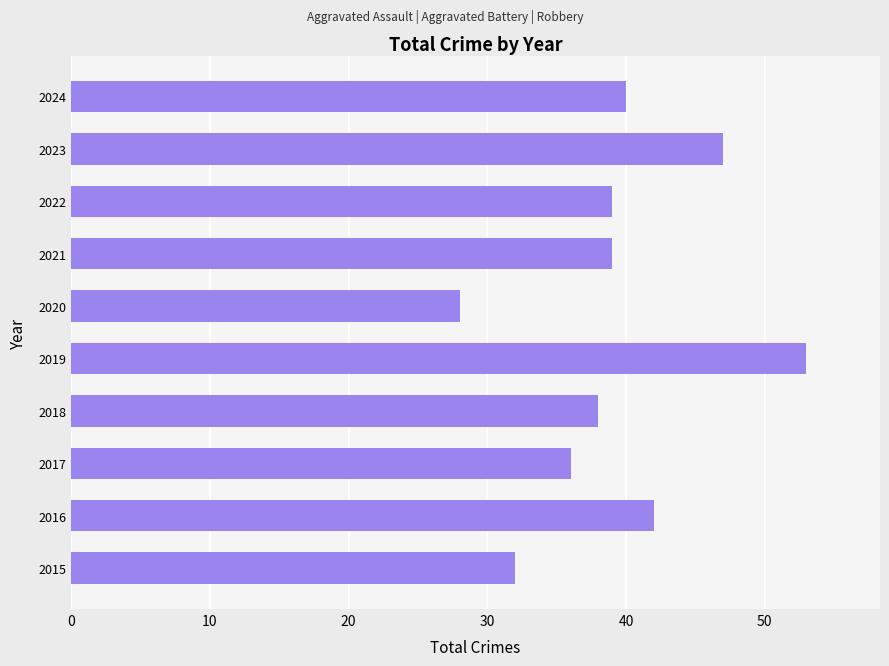

At which category does the chart reach its peak across all series?

2019